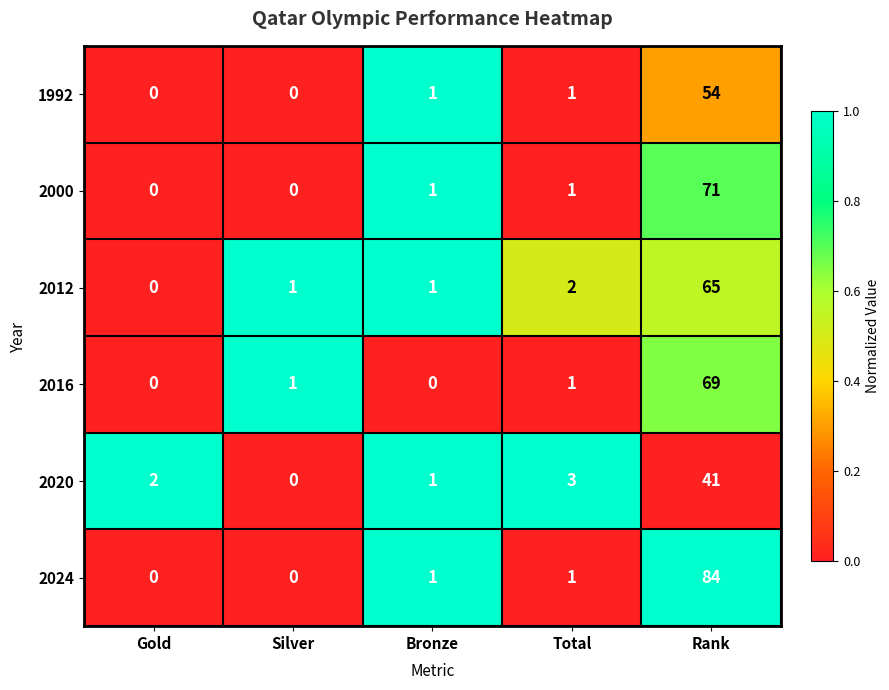

At which category is the sum across all series the highest?

Rank